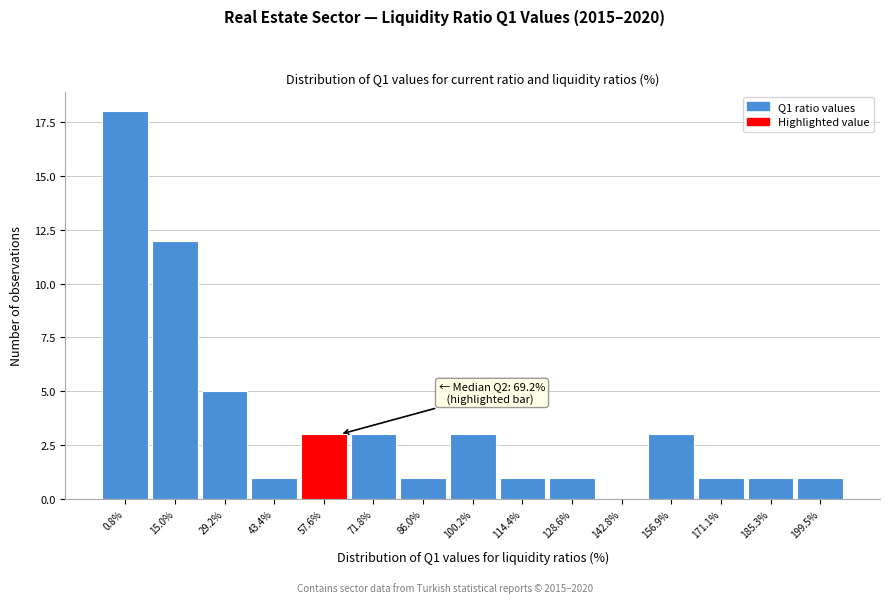

Reading left to right, extract all data points from this chart.

0.8%=18	15.0%=12	29.2%=5	43.4%=1	57.6%=3	71.8%=3	86.0%=1	100.2%=3	114.4%=1	128.6%=1	142.8%=0	156.9%=3	171.1%=1	185.3%=1	199.5%=1